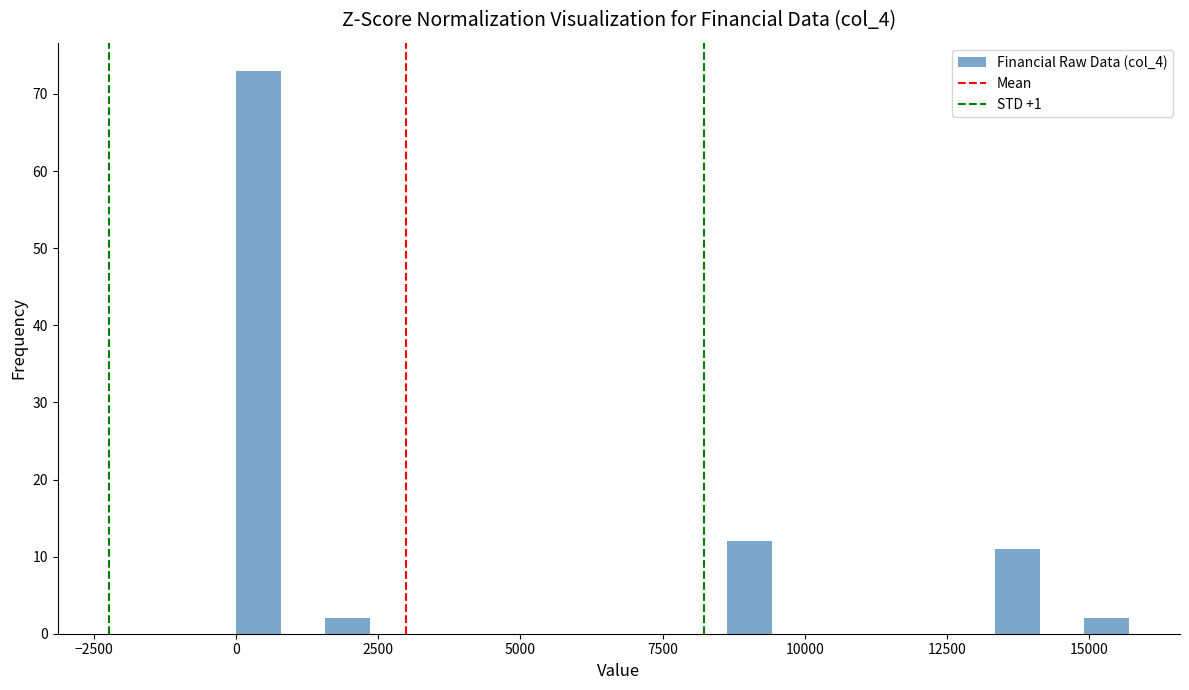

Around what value on the x-axis is the tallest bar? Give the approximate position of its centre, as read against the axis.

500